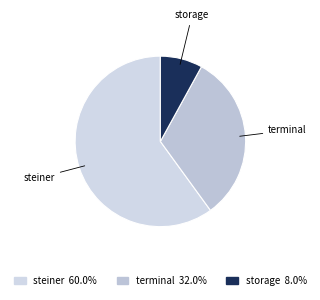

What is the largest slice in the pie chart?

steiner